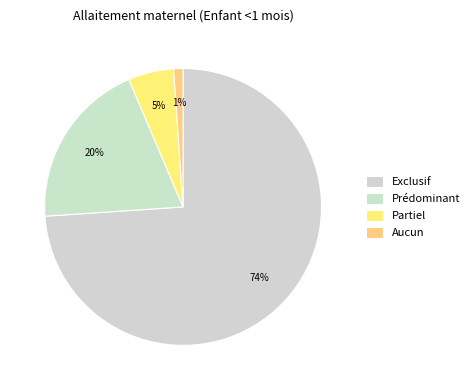

How many segments does this pie chart have?

4